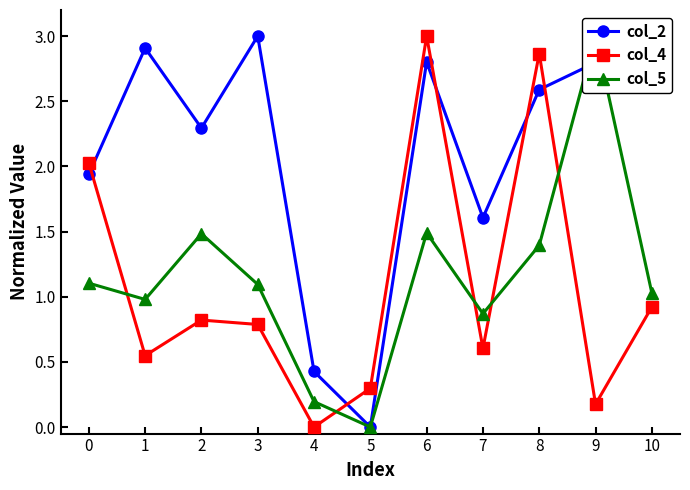

What are all the series names shown in the legend?

col_2, col_4, col_5